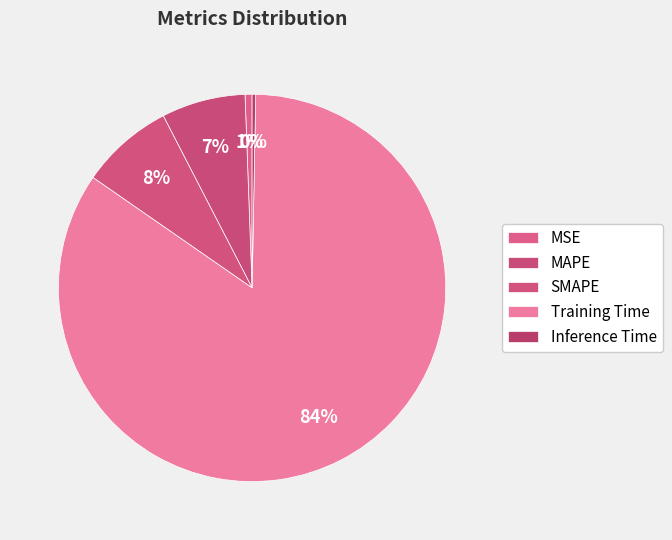

How many slices are in this pie chart?

5